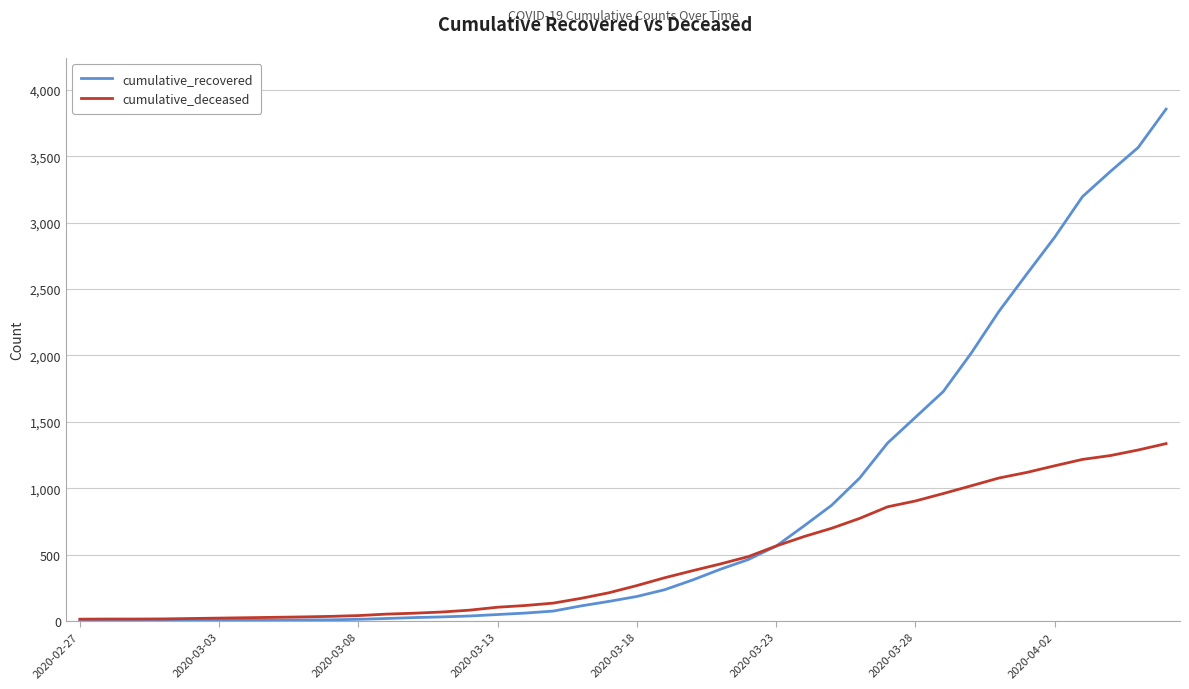

Rank the series by their average value, from highest to lowest.

cumulative_recovered, cumulative_deceased